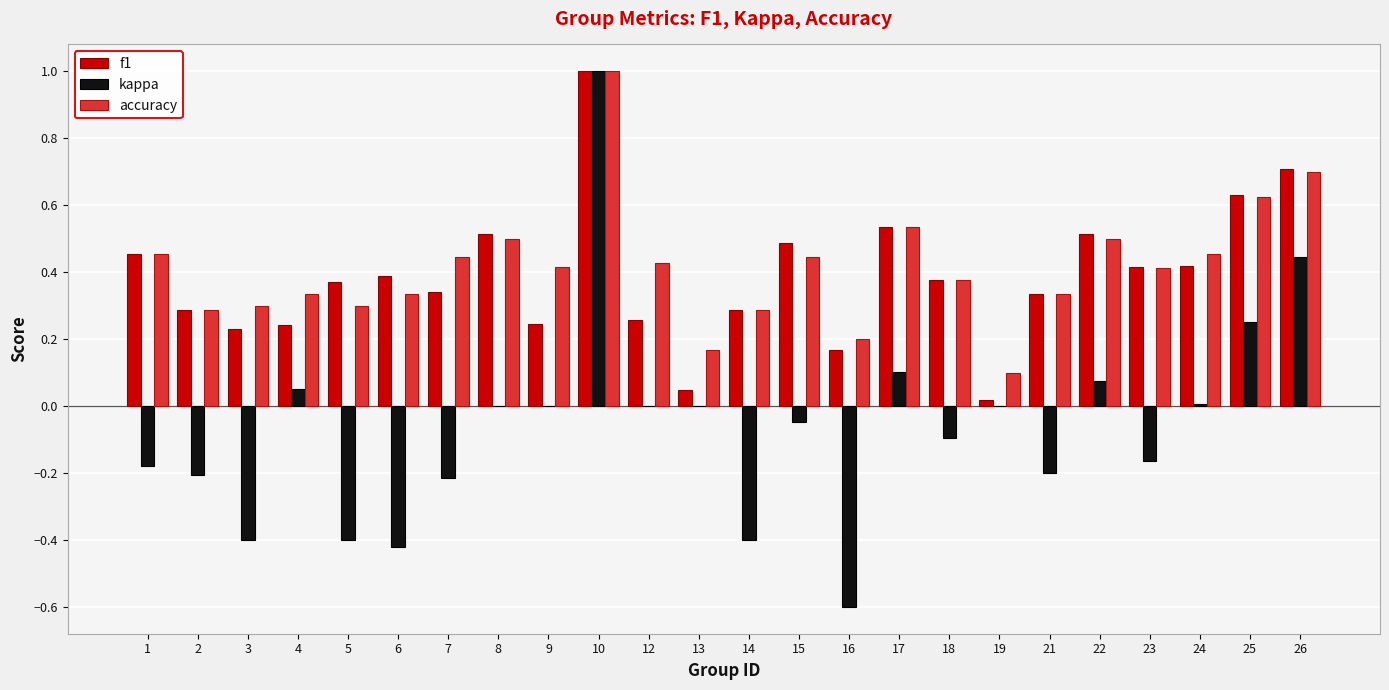

Are the bars horizontal?

No